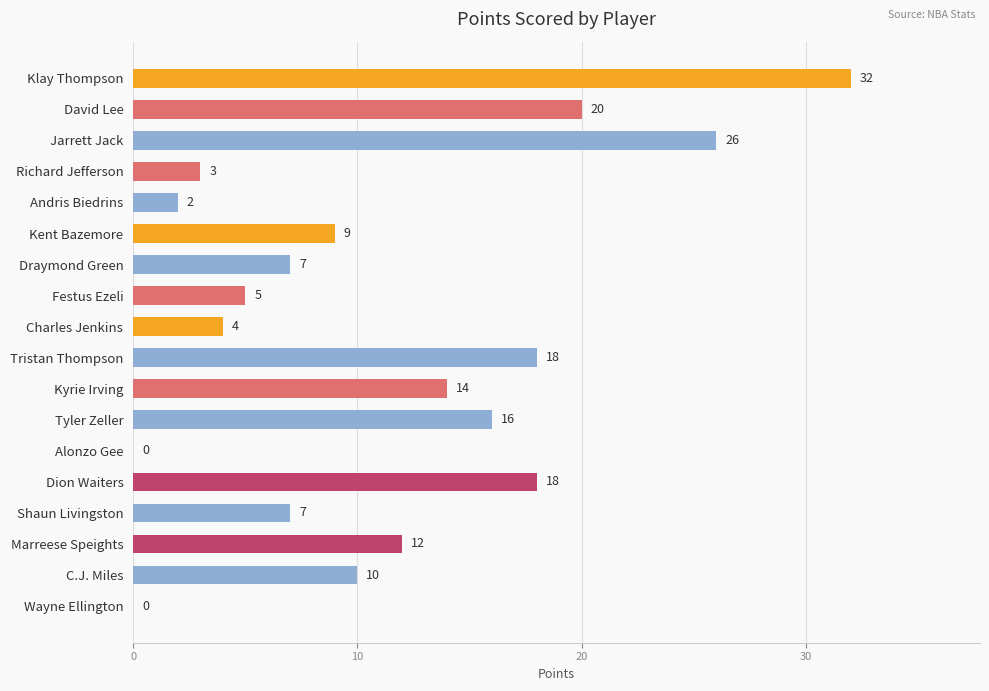

Which category has the highest value across all series?

Klay Thompson